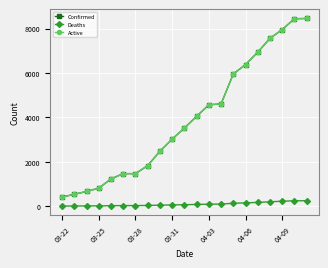

True or false: Active and Deaths intersect in this chart.

False